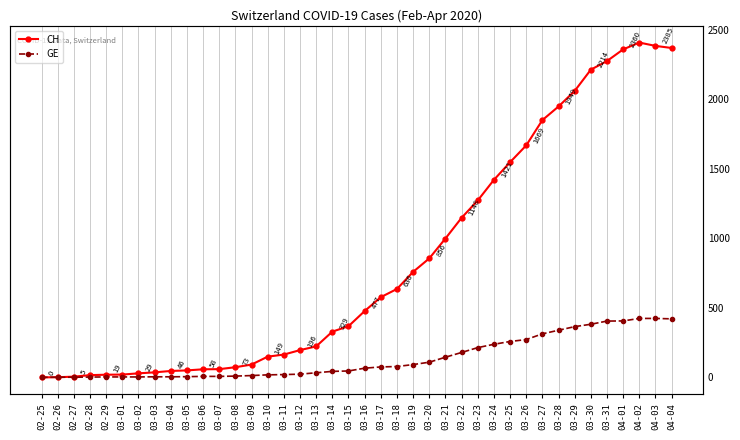

How many data points in CH are less than 477?

20